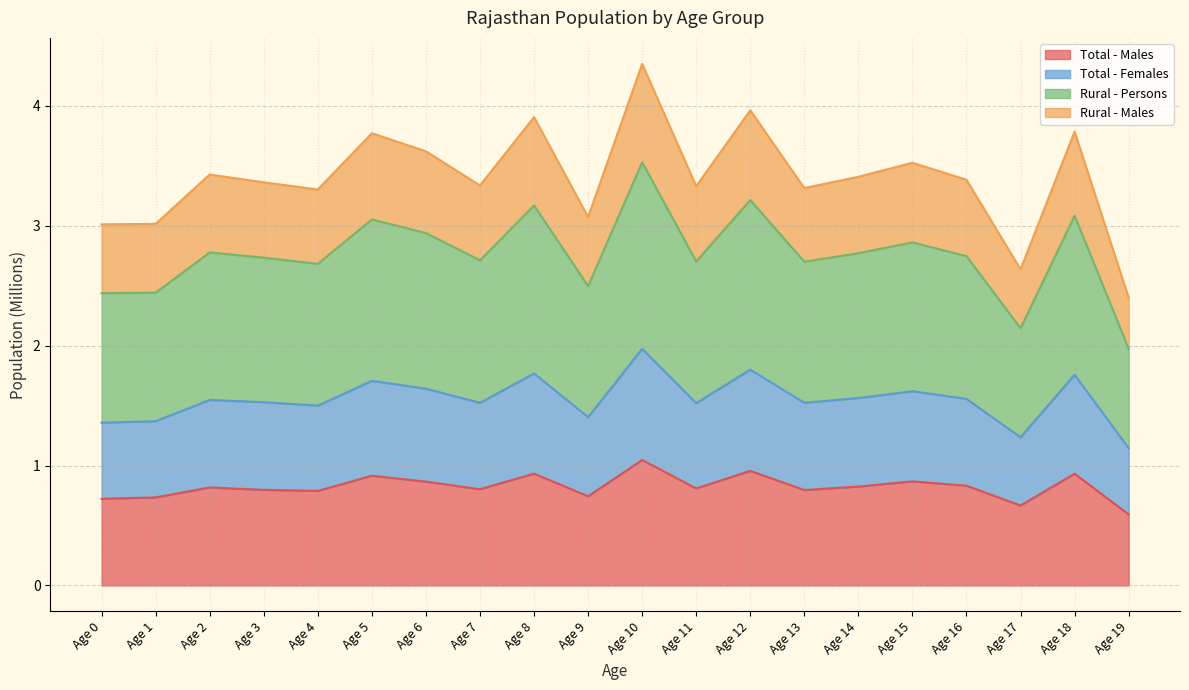

What is the value of the Total - Females point at the 2nd from the left?

1.4